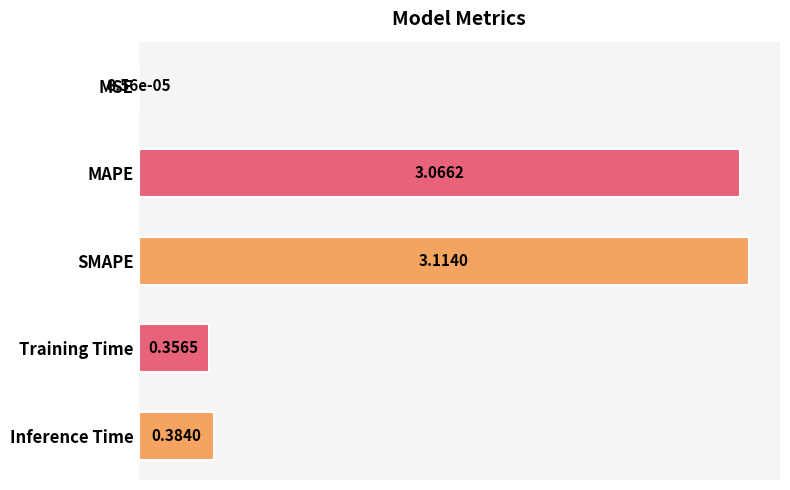

What is the sum of all values?

6.9